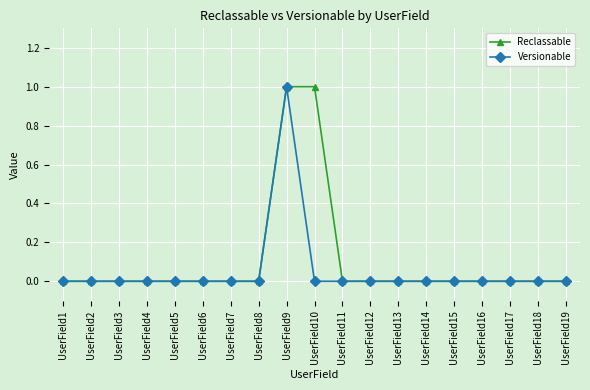

Is it true that Reclassable equals -1 at UserField4?

False